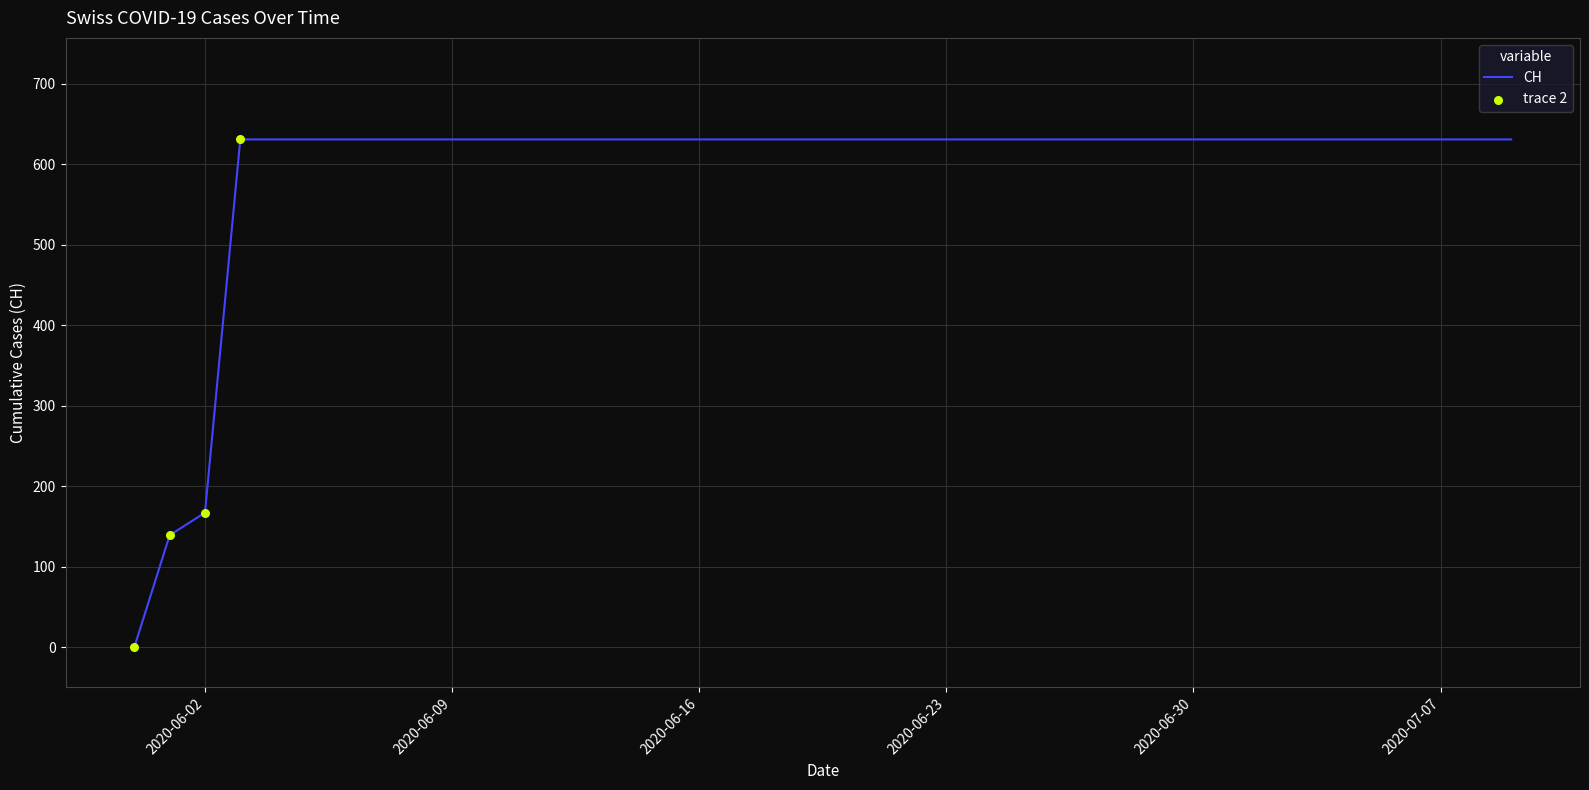

What is the difference between the maximum and minimum values?

631